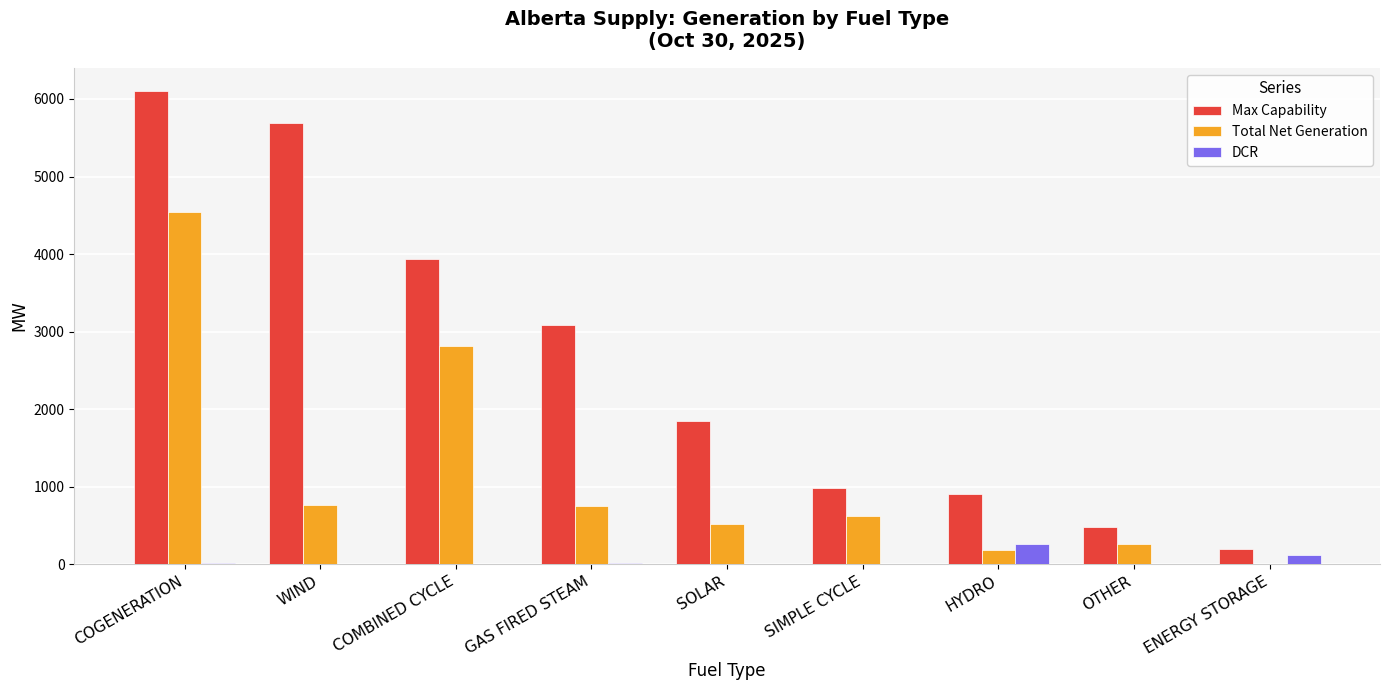

Where is Total Net Generation nearest to the value 2273?

COMBINED CYCLE